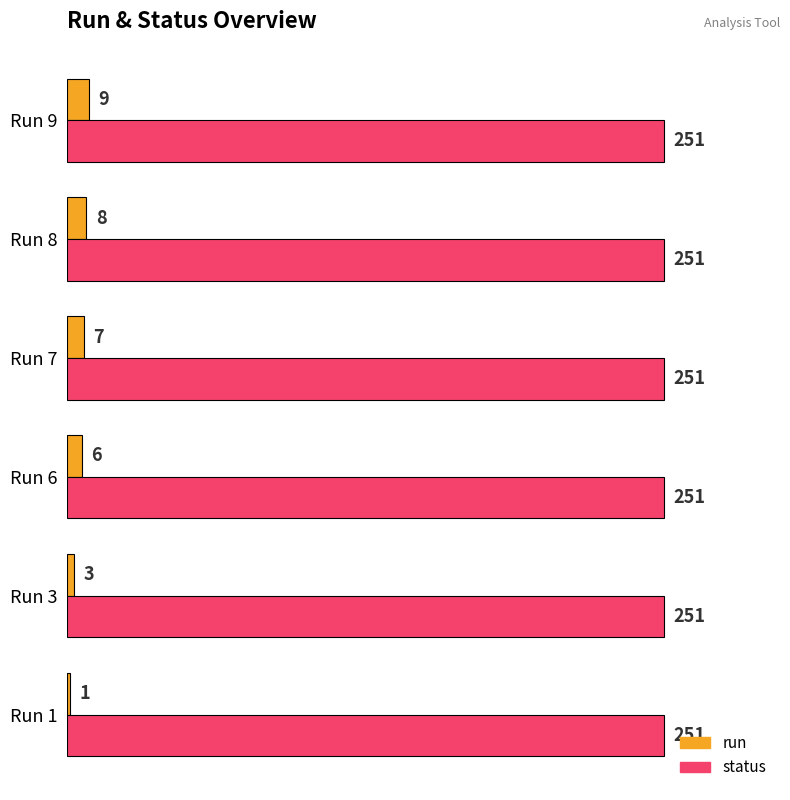

At which label is run closest to 5?

Run 6